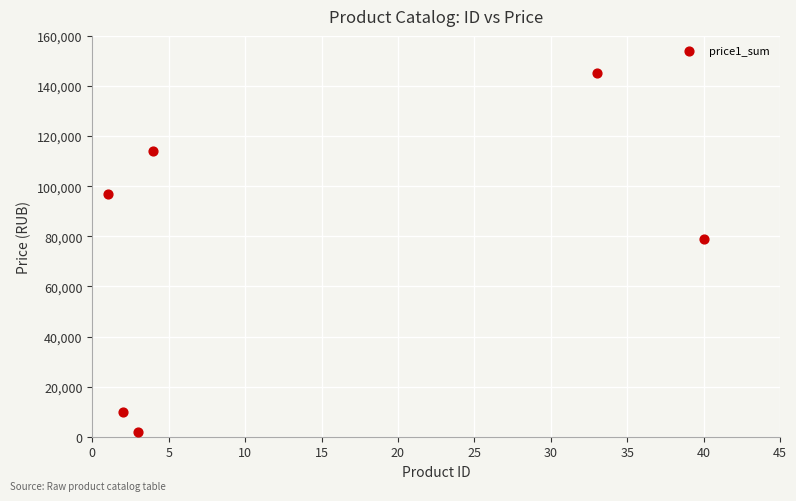

What Y value in the scatter plot is closest to 73490?

78750